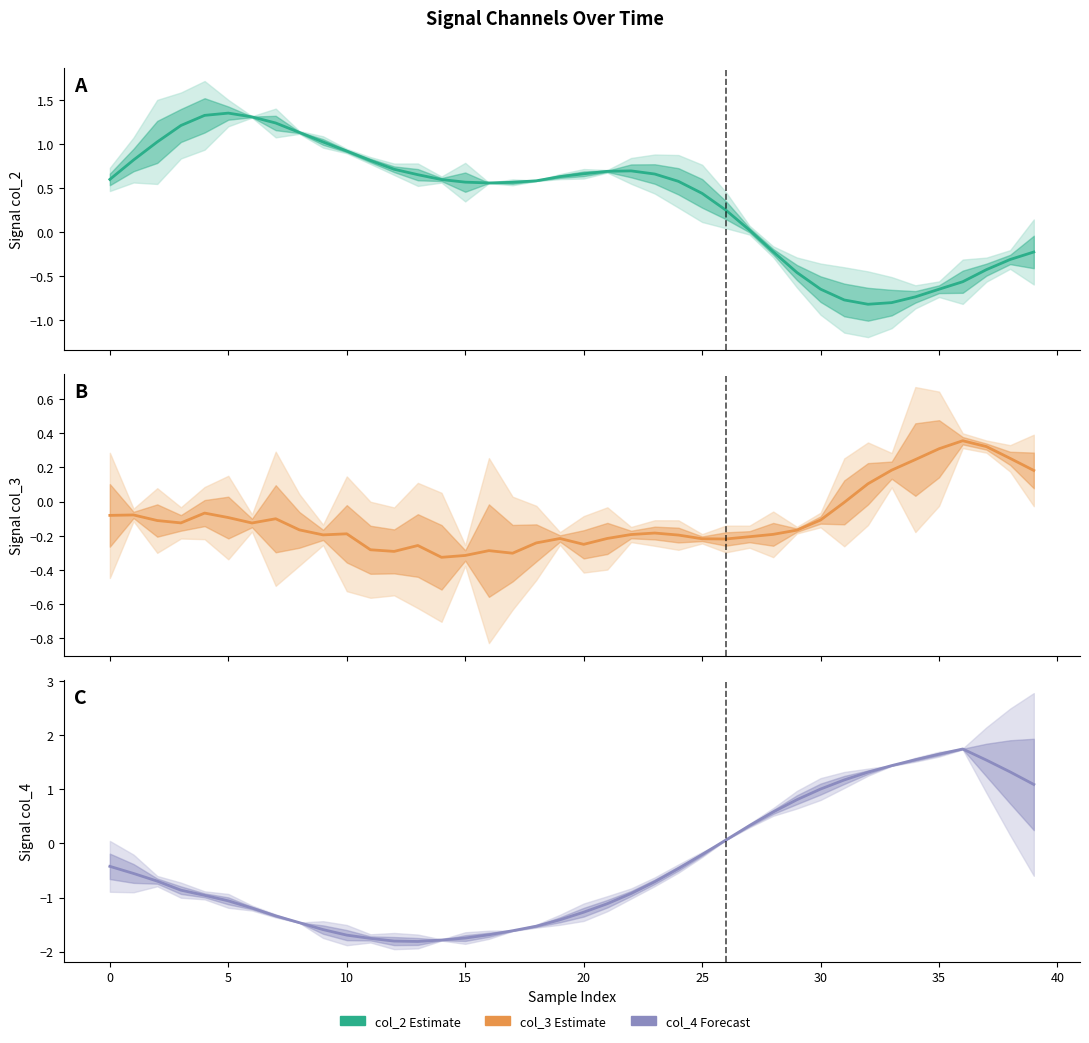

How many values in col_4 are below zero?

26